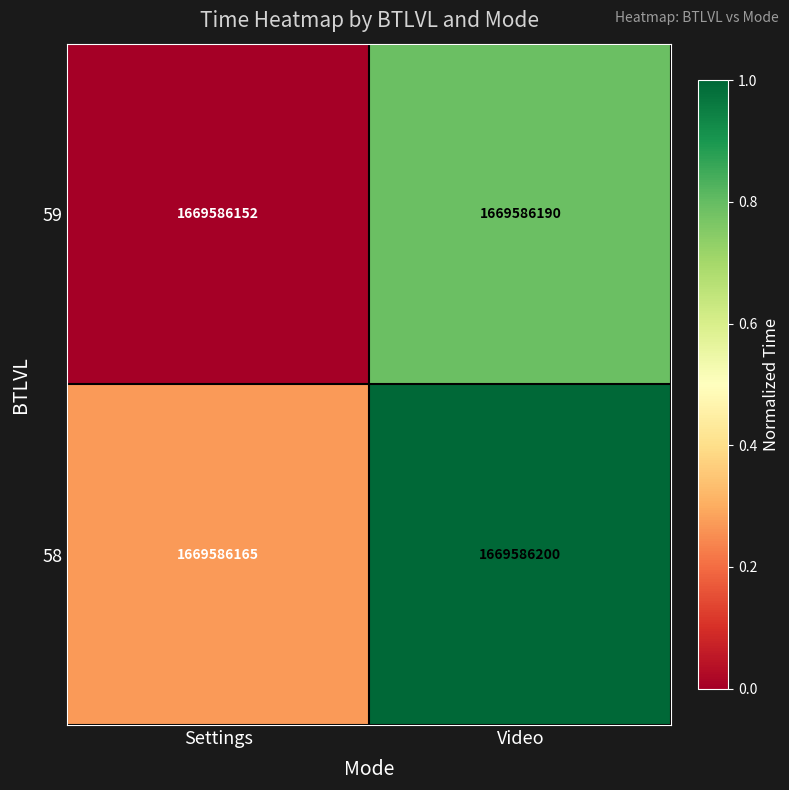

Between Settings and Video, which series saw the biggest shift?

59